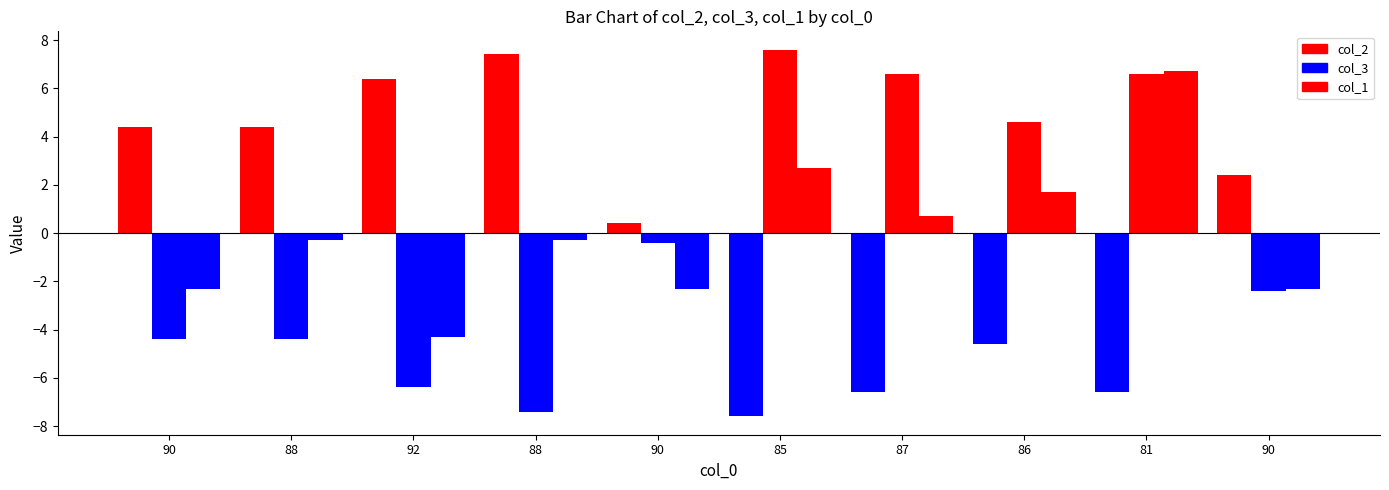

What is the smallest value displayed?

-7.6